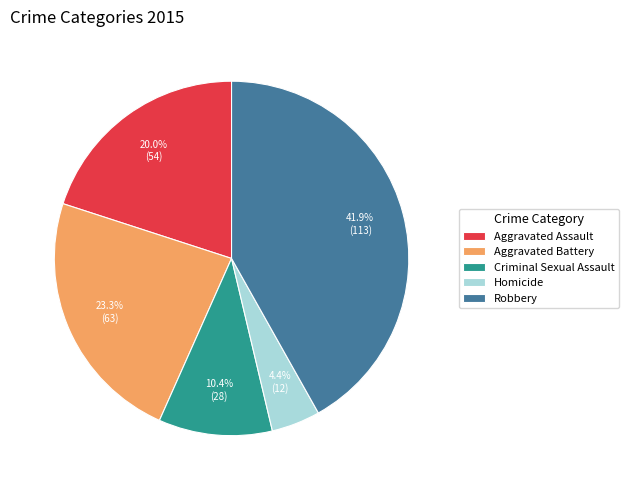

Which category has the smallest portion of the pie?

Homicide